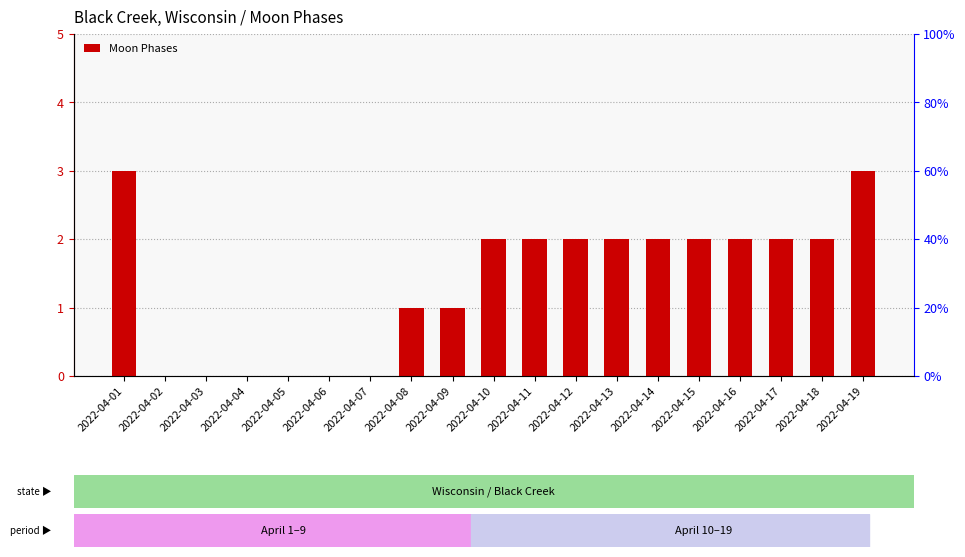

Does the chart contain stacked bars?

No